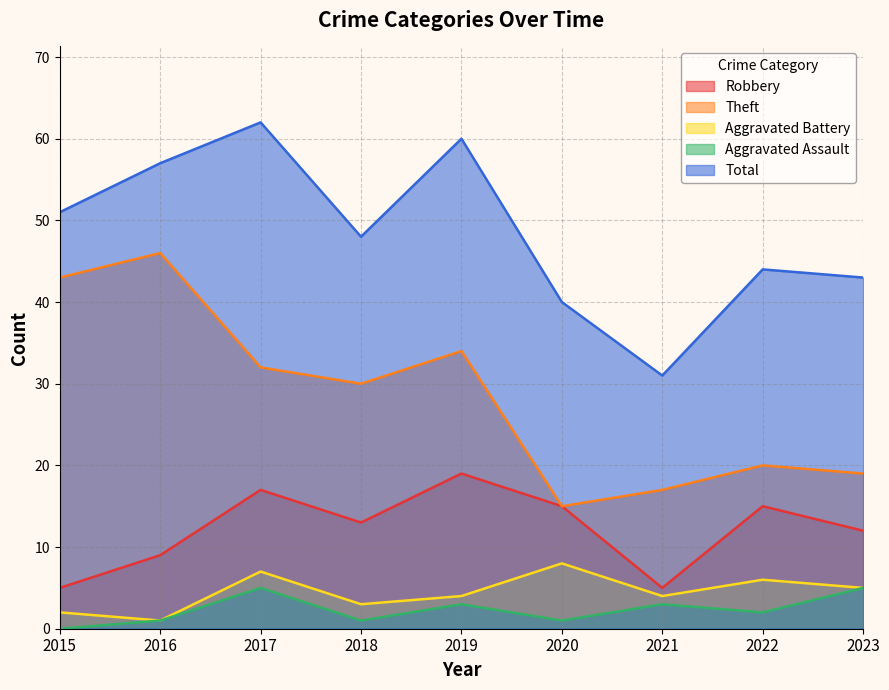

True or false: Aggravated Assault and Aggravated Battery cross at least once.

False